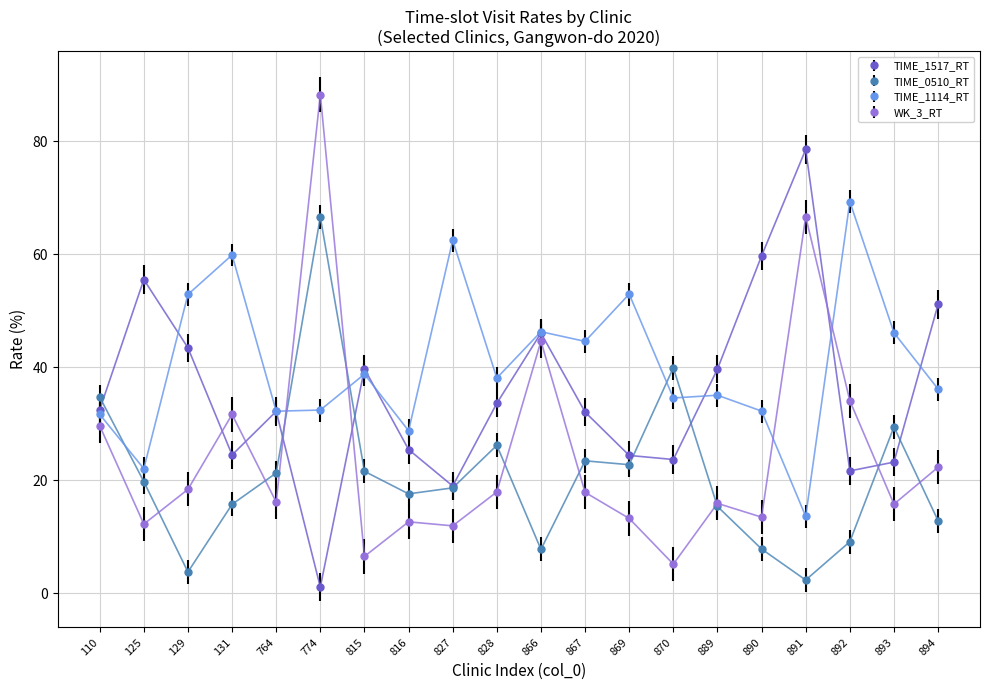

Which category has the lowest value across all series?

774